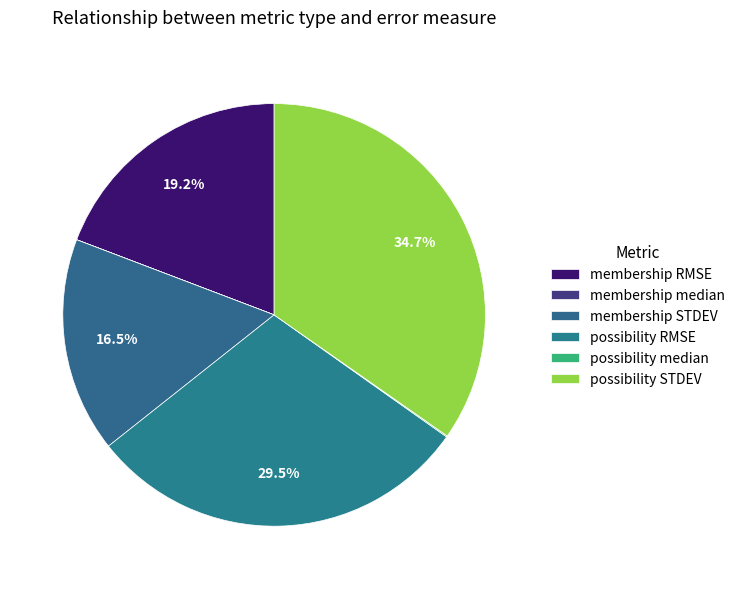

To the nearest percent, what is the difference between the possibility median and membership STDEV slice percentages?

16%